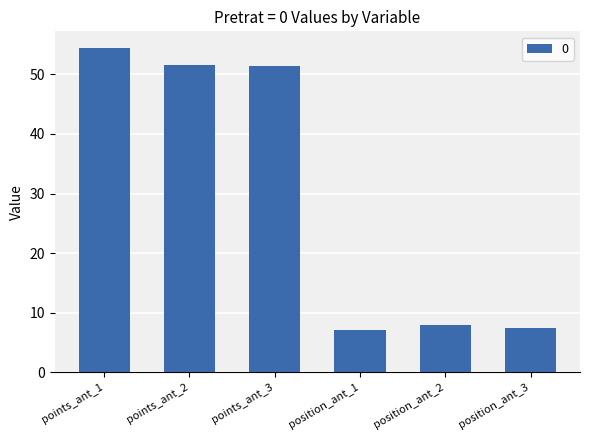

What is the smallest value displayed?

7.1